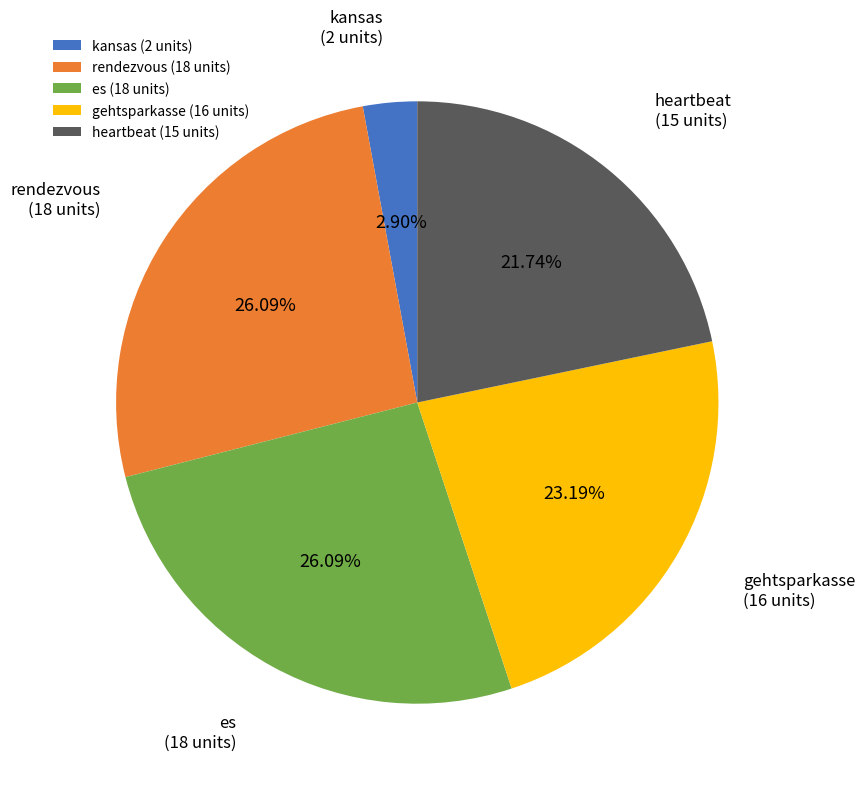

Between kansas and gehtsparkasse, which is larger?

gehtsparkasse